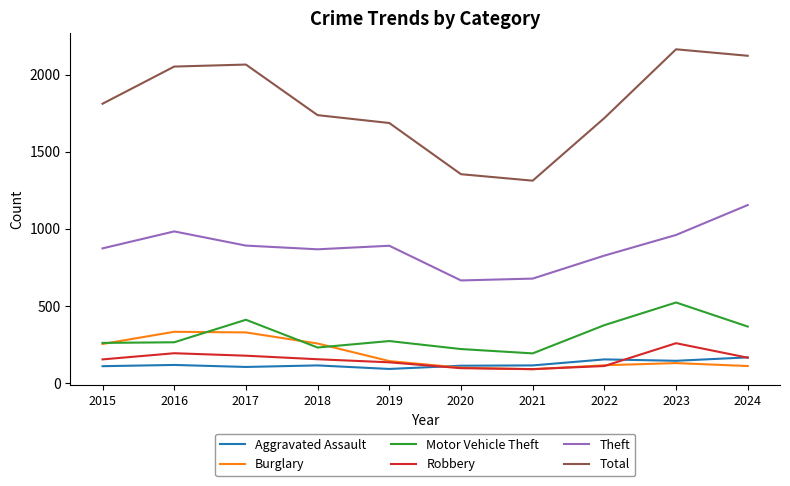

Which series has the largest range (max minus min)?

Total